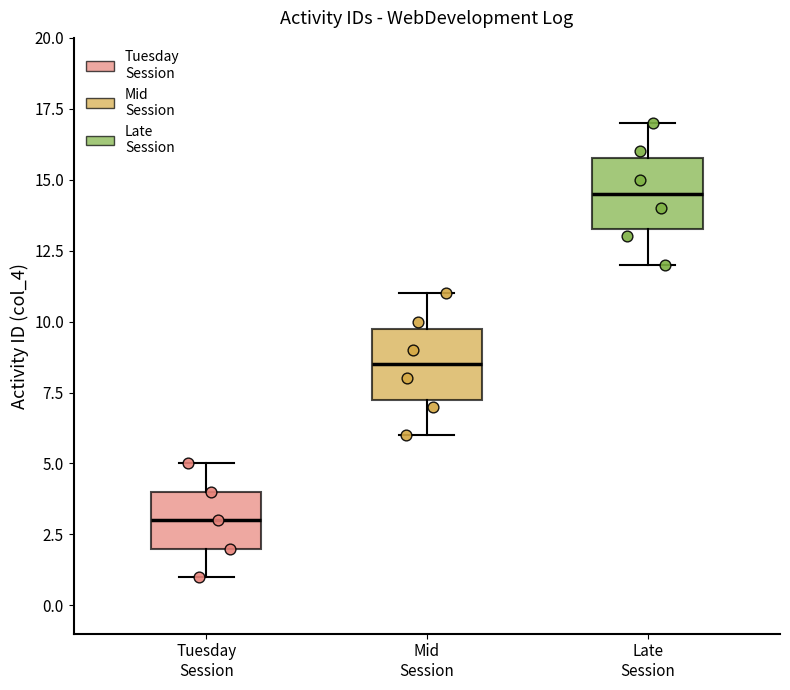

Reading left to right, transcribe this box plot: for each box, give where its median line is, the range the box spans, and where its two whiskers end, as read against the y-axis. The values are not printed on the chart, so give them approximately, as read against the axis.

Tuesday Session: median 3.0, box 2.0 to 4.0, whiskers 1.0 to 5.0
Mid Session: median 8.5, box 7.5 to 10.0, whiskers 6.0 to 11.0
Late Session: median 14.5, box 13.5 to 16.0, whiskers 12.0 to 17.0